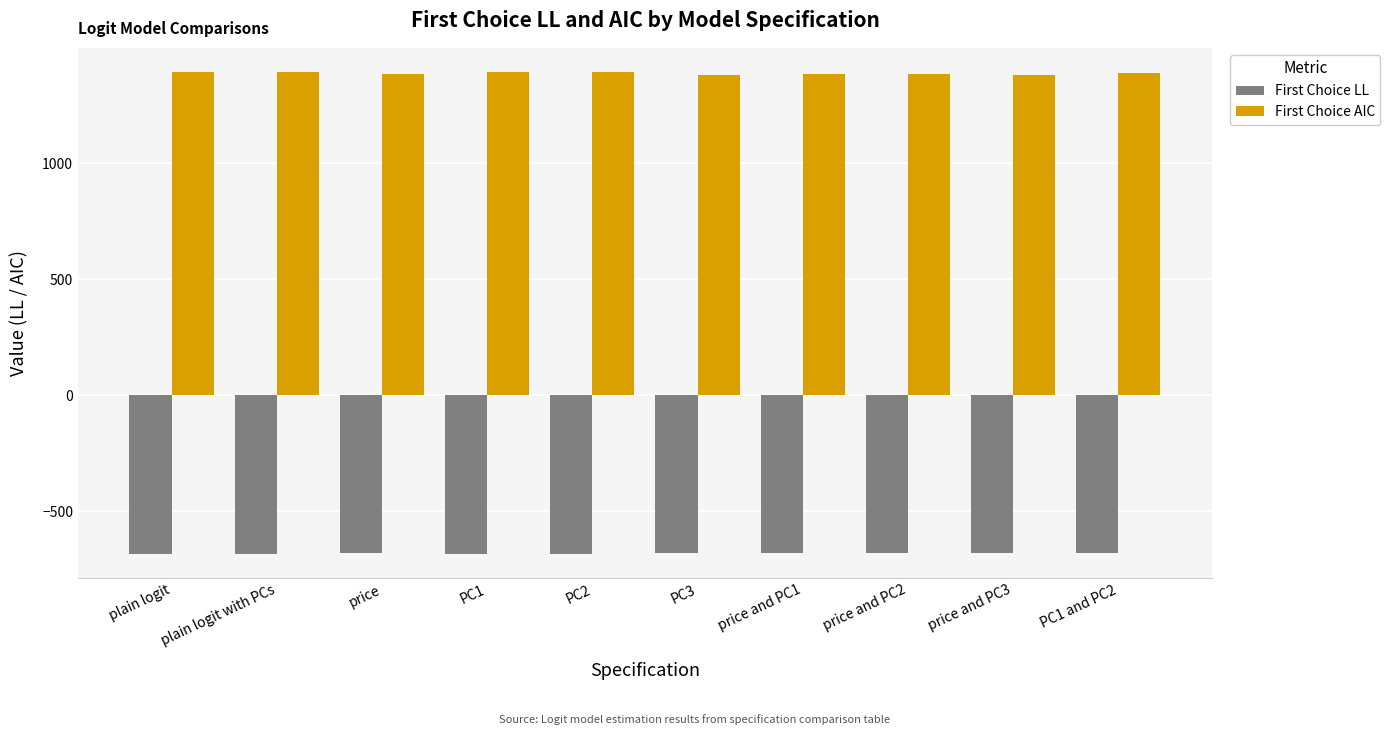

What is the sum of the First Choice LL values at plain logit and PC1?

-1369.7